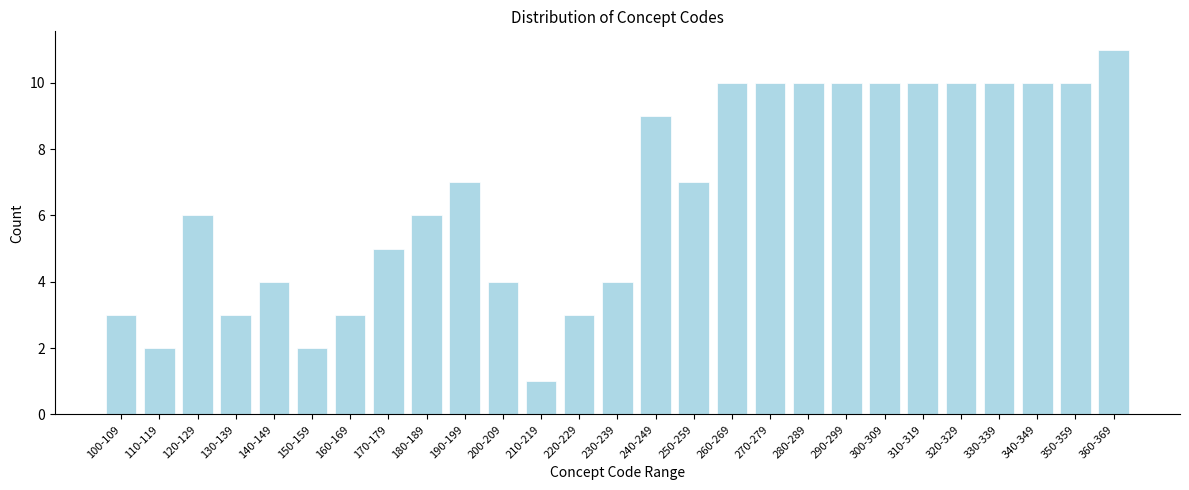

Reading left to right, what are all the values shown in this chart?

3	2	6	3	4	2	3	5	6	7	4	1	3	4	9	7	10	10	10	10	10	10	10	10	10	10	11